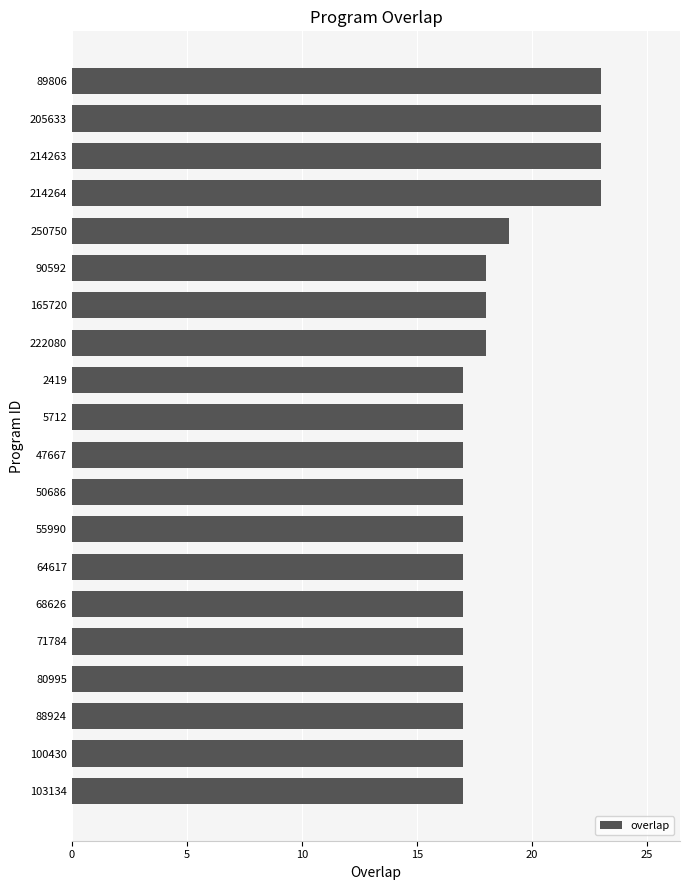

What is the label of the 6th bar from the top?

90592